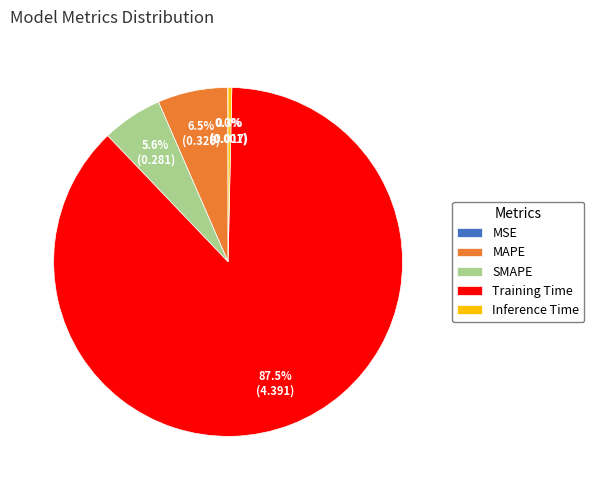

Which slice is the largest?

Training Time